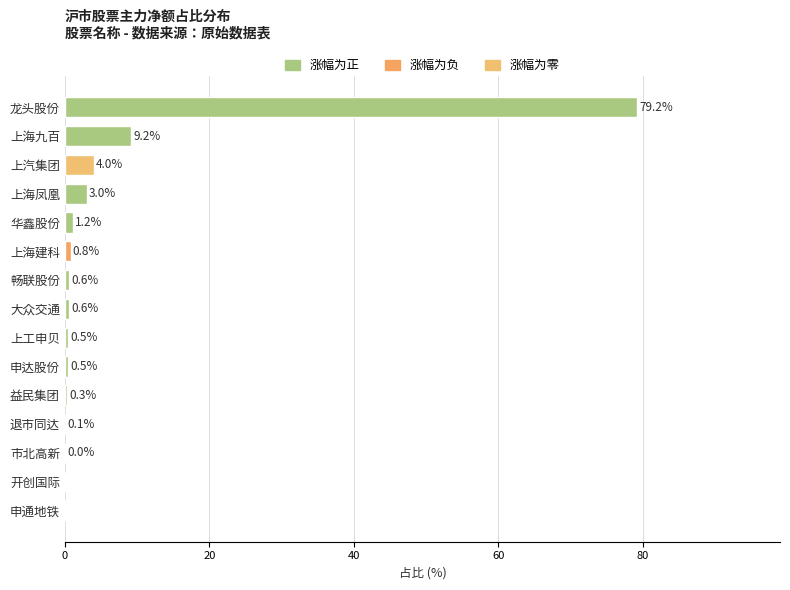

What is the greatest value displayed?

79.2